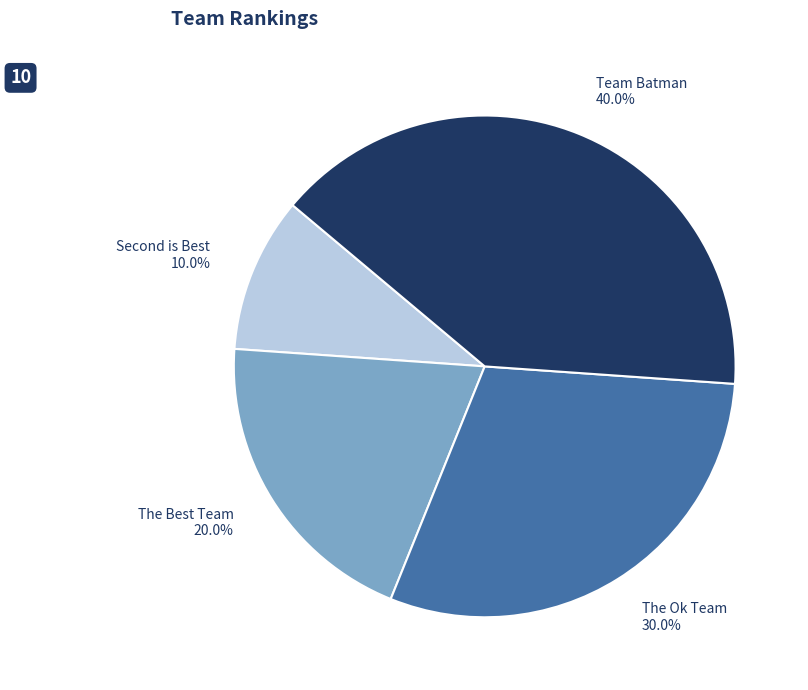

Rank the categories by value from highest to lowest.

Team Batman, The Ok Team, The Best Team, Second is Best